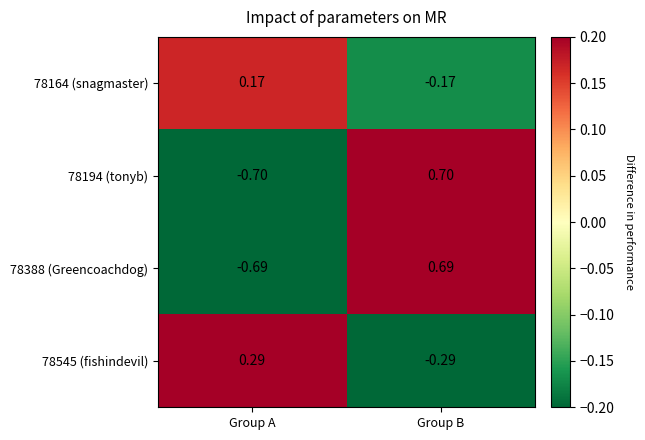

Where does the 78194 (tonyb) series first go above 0?

Group B